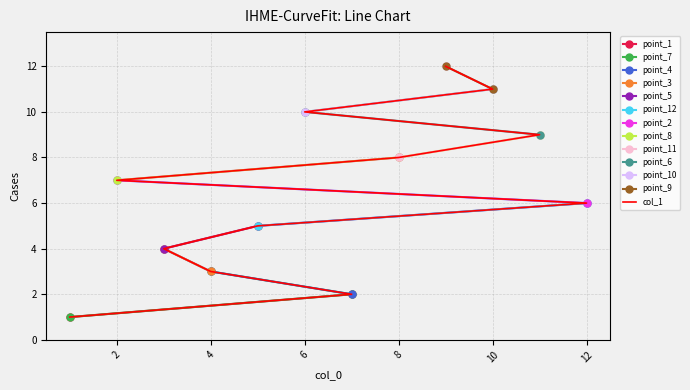

What is the change in value from 5 to 11?

+4